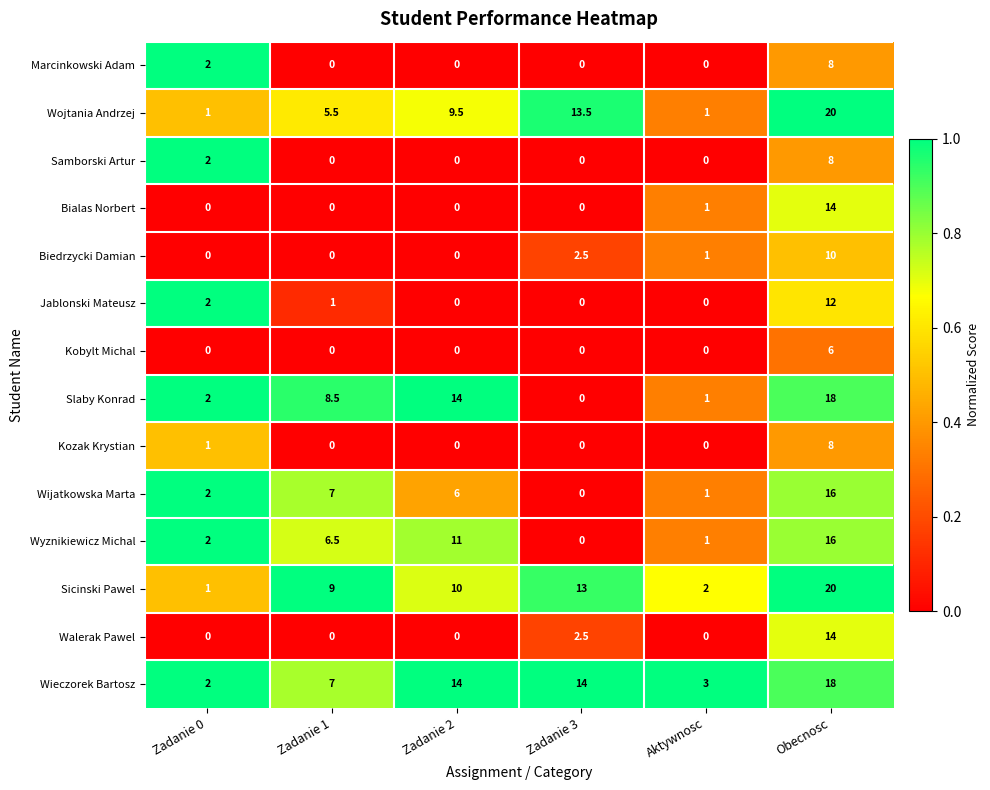

What is the difference between the Samborski Artur values at Zadanie 1 and Obecnosc?

8.0